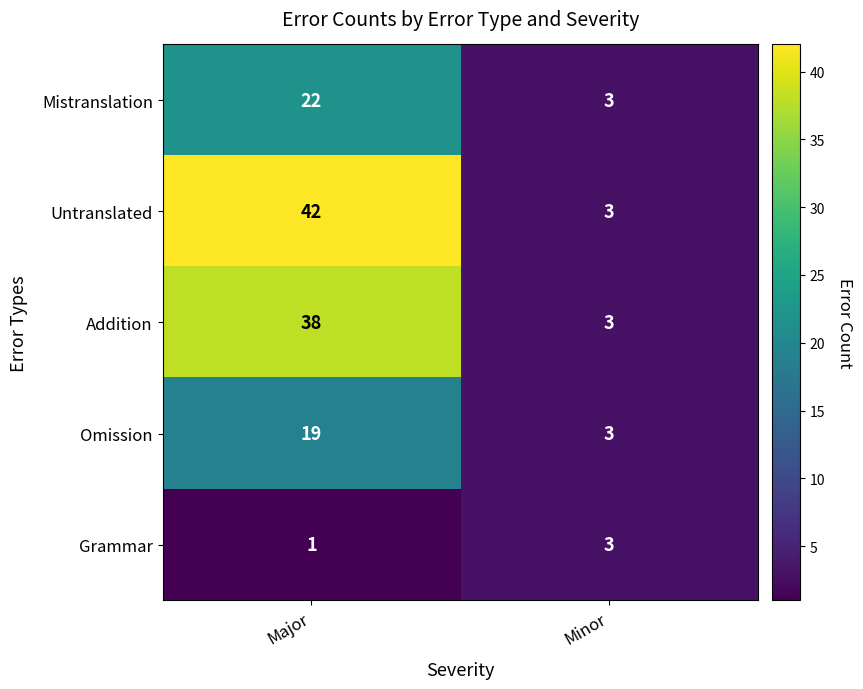

Rank the categories by Addition value from highest to lowest.

Major, Minor